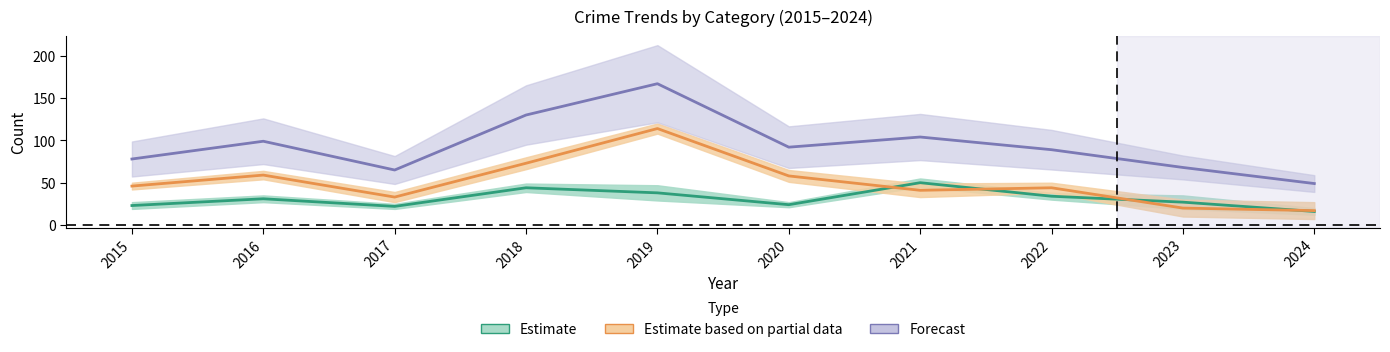

How many interior local valleys does the Robbery series have?

2